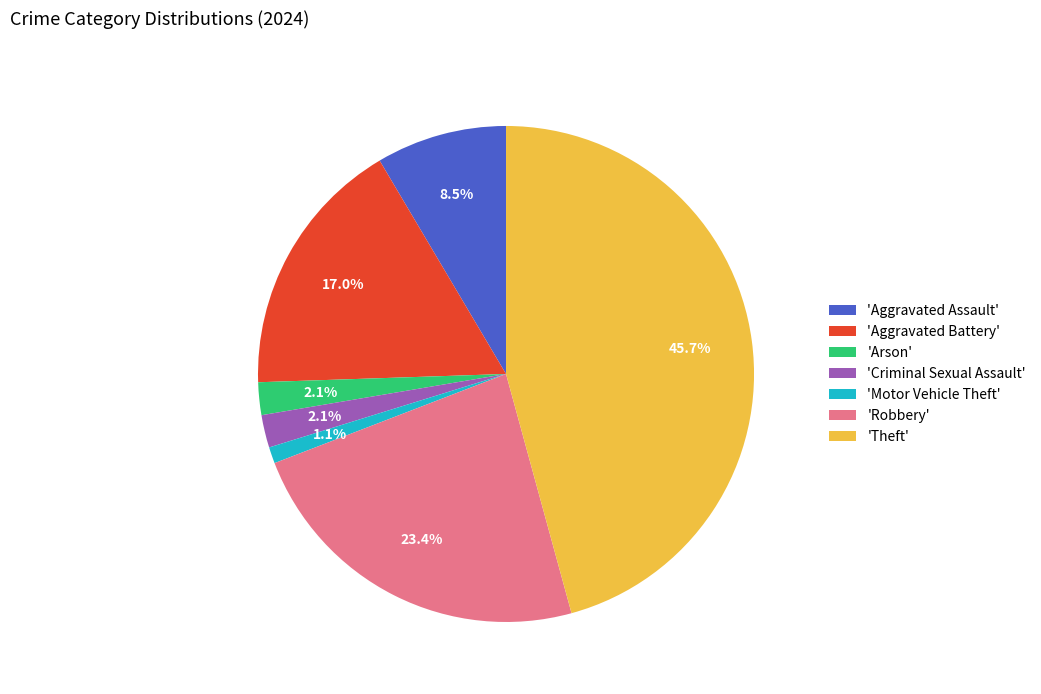

Which slice is the smallest?

'Motor Vehicle Theft'